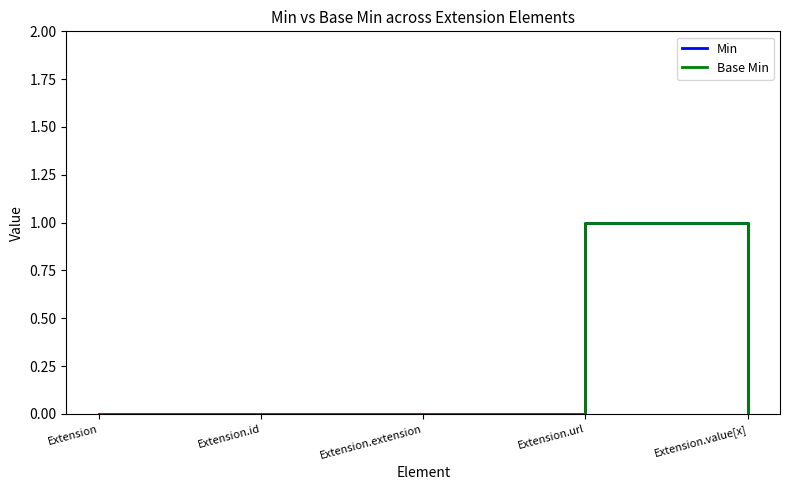

Does the chart display data point markers on the line(s)?

No